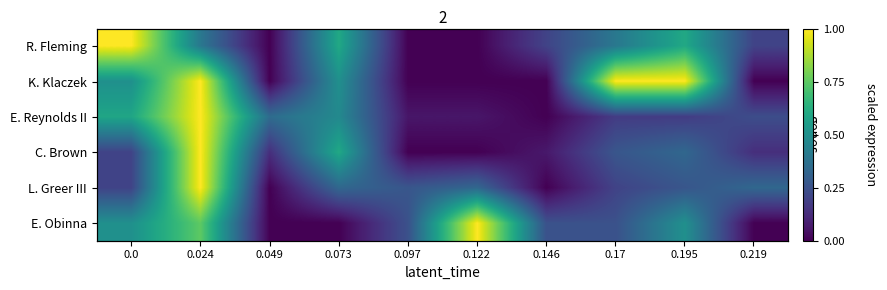

Rank the series at 0.17 from lowest to highest value.

E. Reynolds II, L. Greer III, E. Obinna, C. Brown, R. Fleming, K. Klaczek